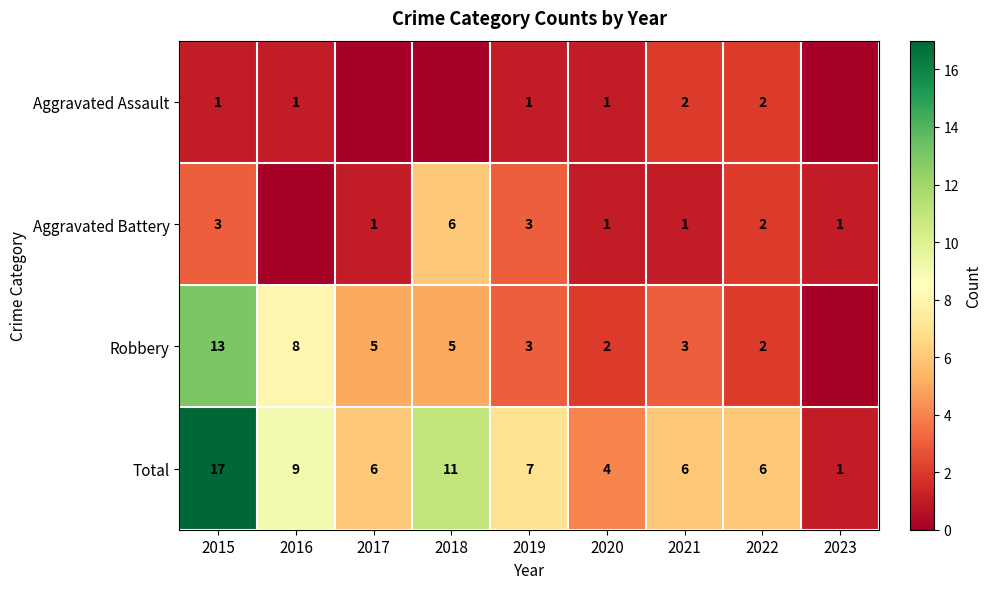

The Aggravated Battery series shows 0 at 2023. True or false?

False